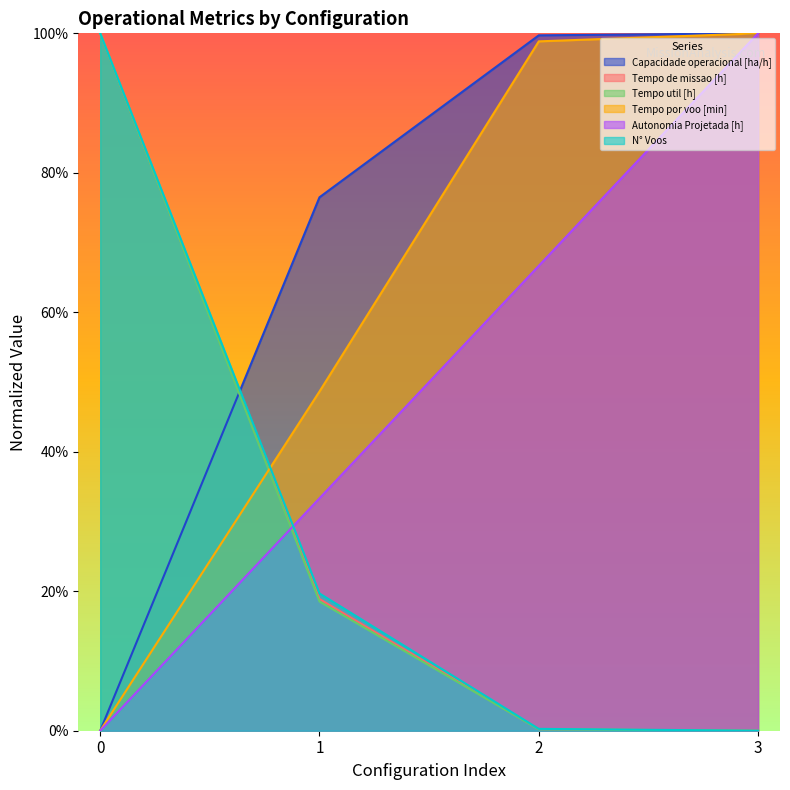

How many values in the N° Voos series exceed 19?

2